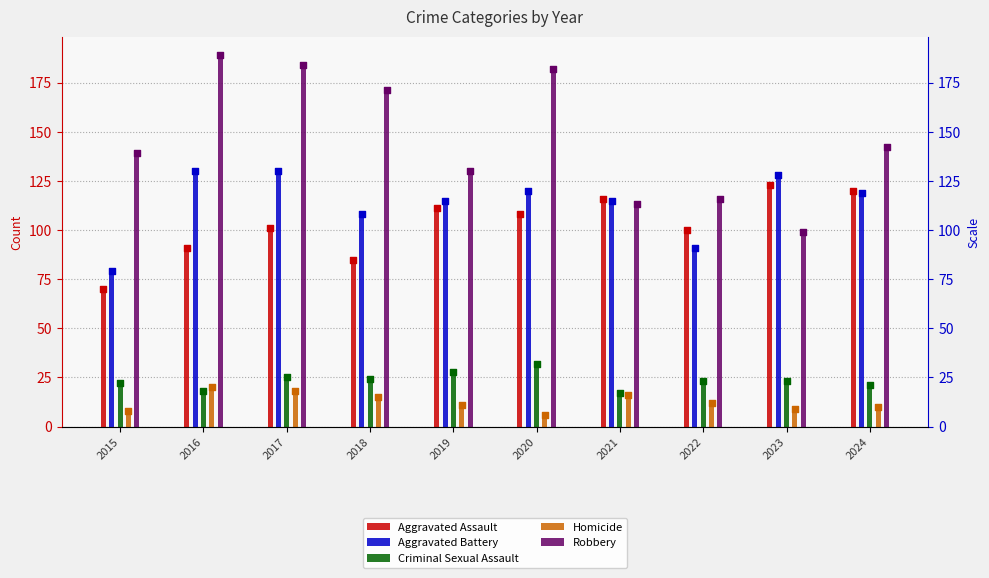

At how many categories does at least one series exceed 63?

10